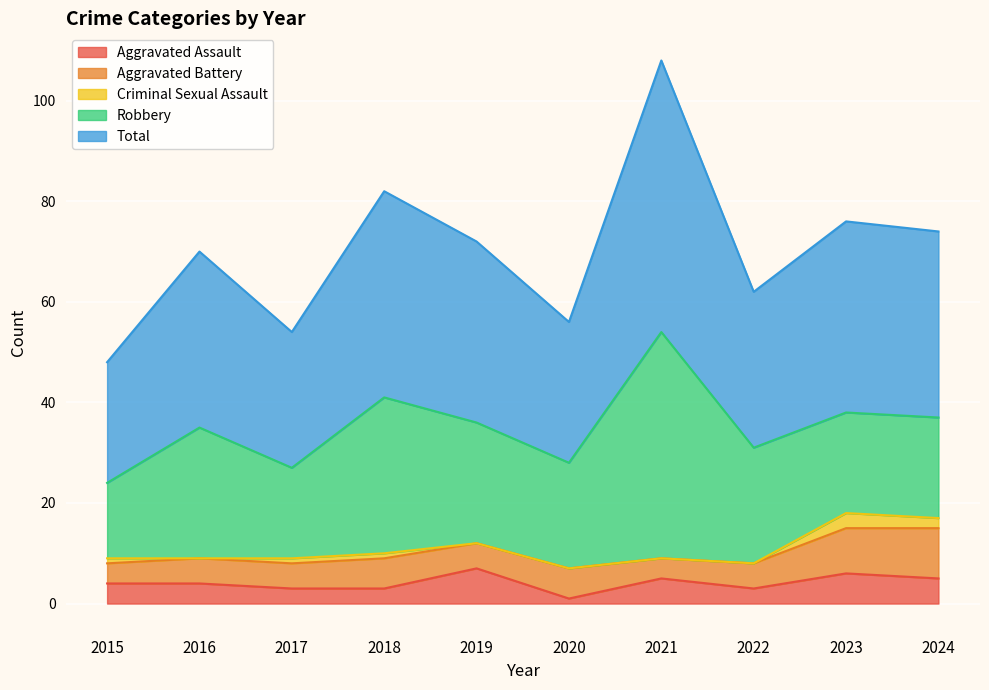

The Aggravated Assault series shows 7 at 2021. True or false?

False